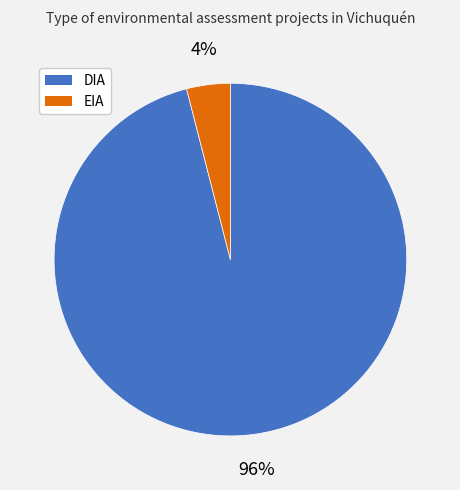

Does DIA account for over 50% of the chart?

Yes